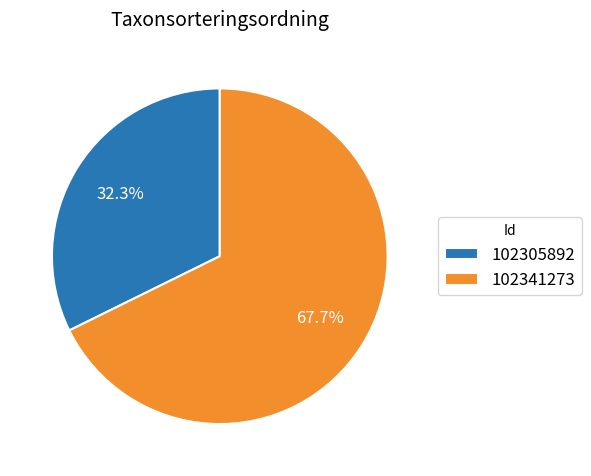

The 102305892 slice represents 32% of the pie. True or false?

True